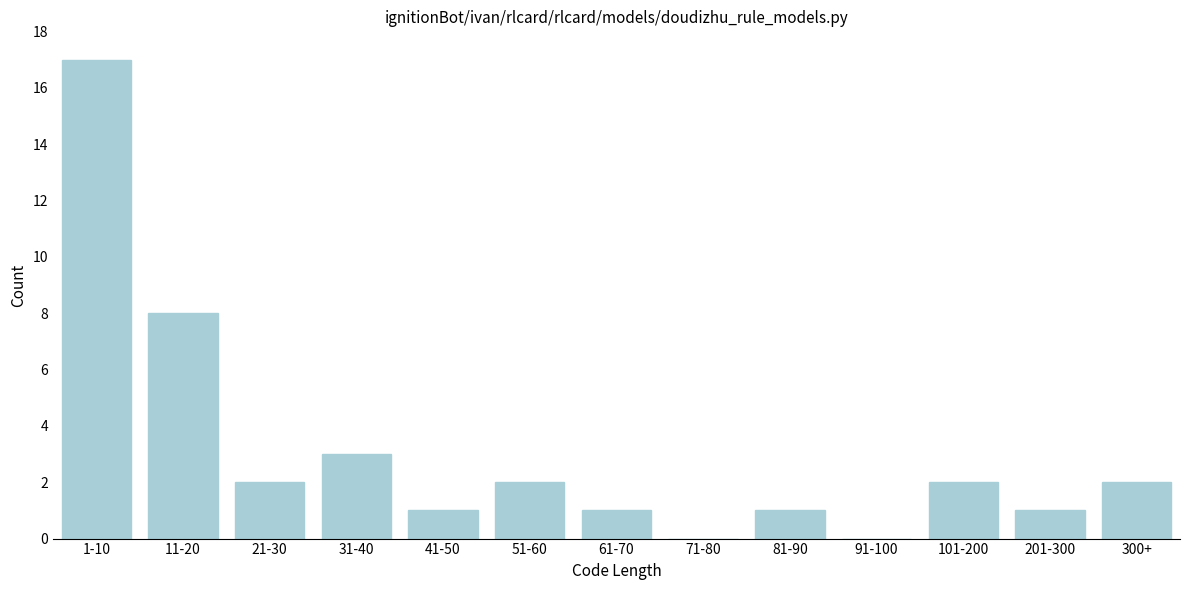

Reading right to left, what are all the values shown in this chart?

300+=2	201-300=1	101-200=2	91-100=0	81-90=1	71-80=0	61-70=1	51-60=2	41-50=1	31-40=3	21-30=2	11-20=8	1-10=17